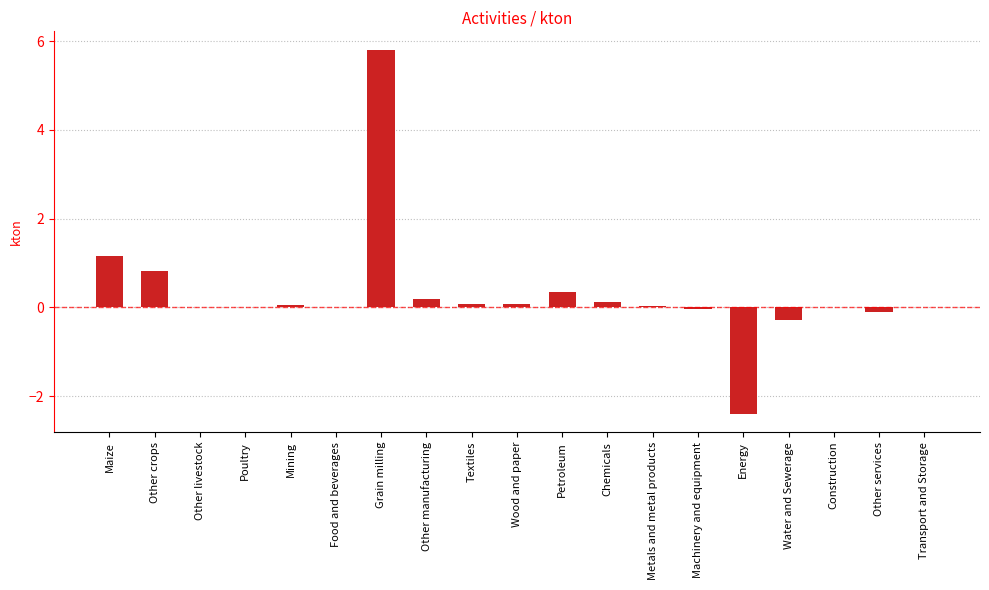

Between Petroleum and Wood and paper, which is larger?

Petroleum